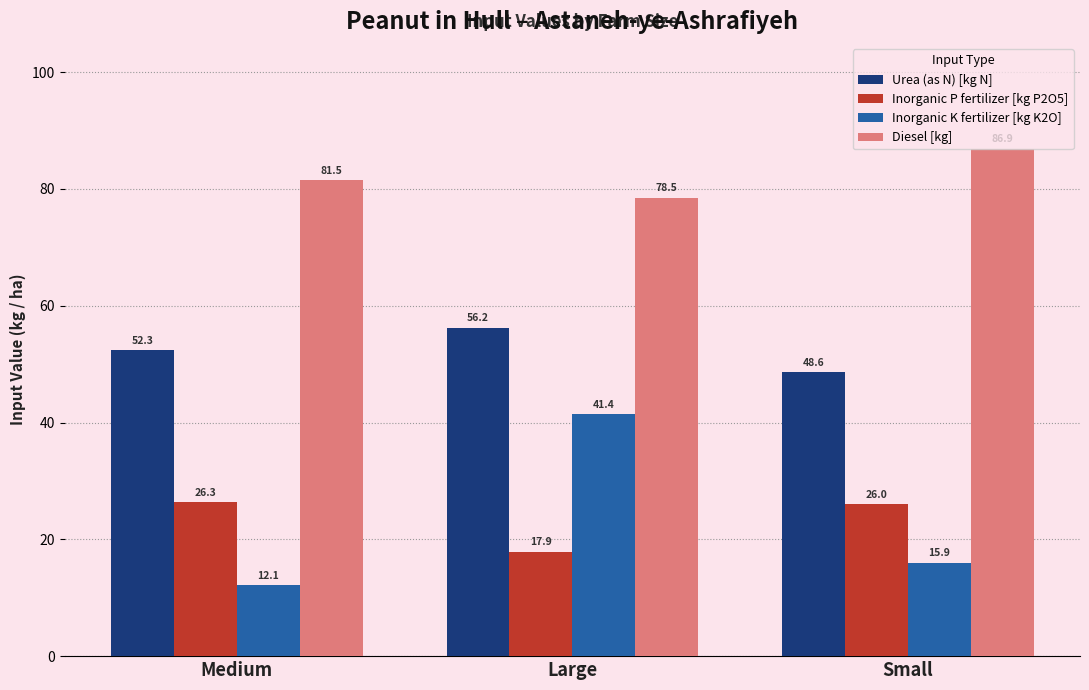

Rank the series at Medium from lowest to highest value.

Inorganic K fertilizer [kg K2O], Inorganic P fertilizer [kg P2O5], Urea (as N) [kg N], Diesel [kg]